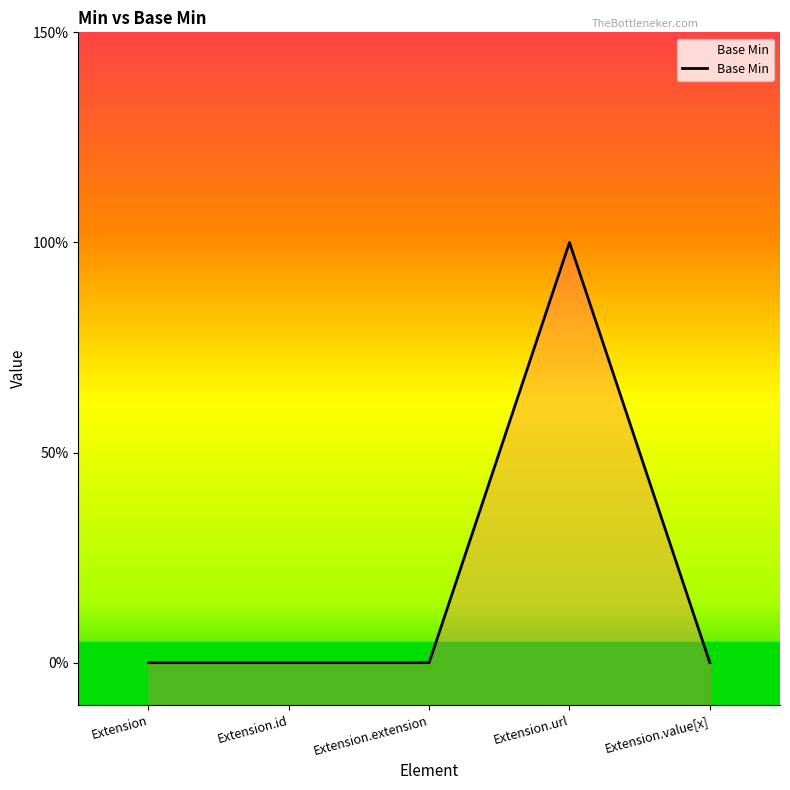

Rank the categories by value from lowest to highest.

Extension, Extension.id, Extension.extension, Extension.value[x], Extension.url